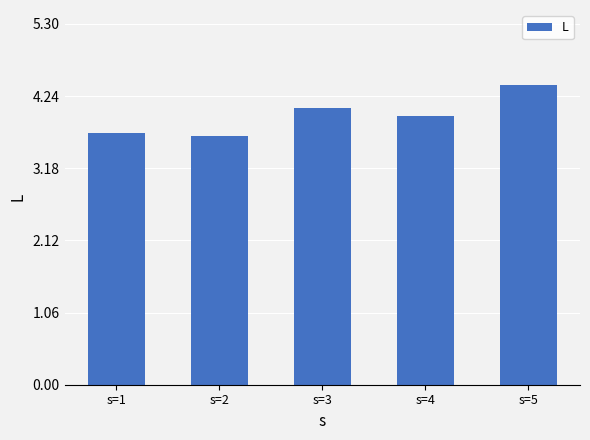

Rank the categories by value from lowest to highest.

s=2, s=1, s=4, s=3, s=5